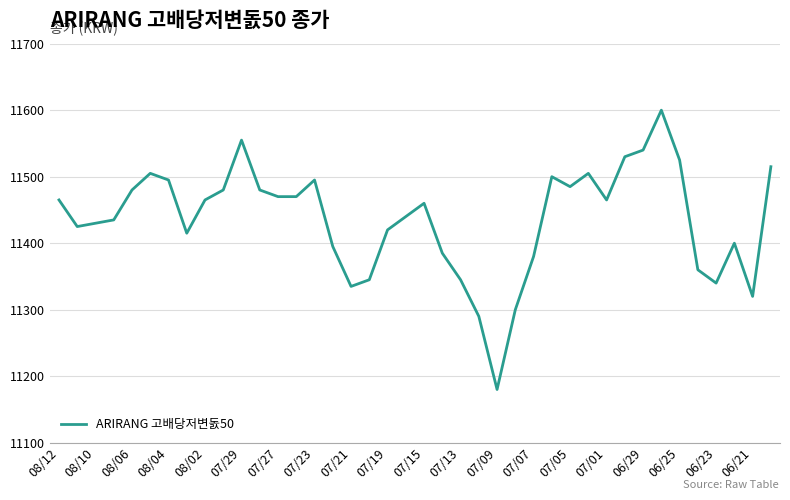

Does the chart display data point markers on the line(s)?

No